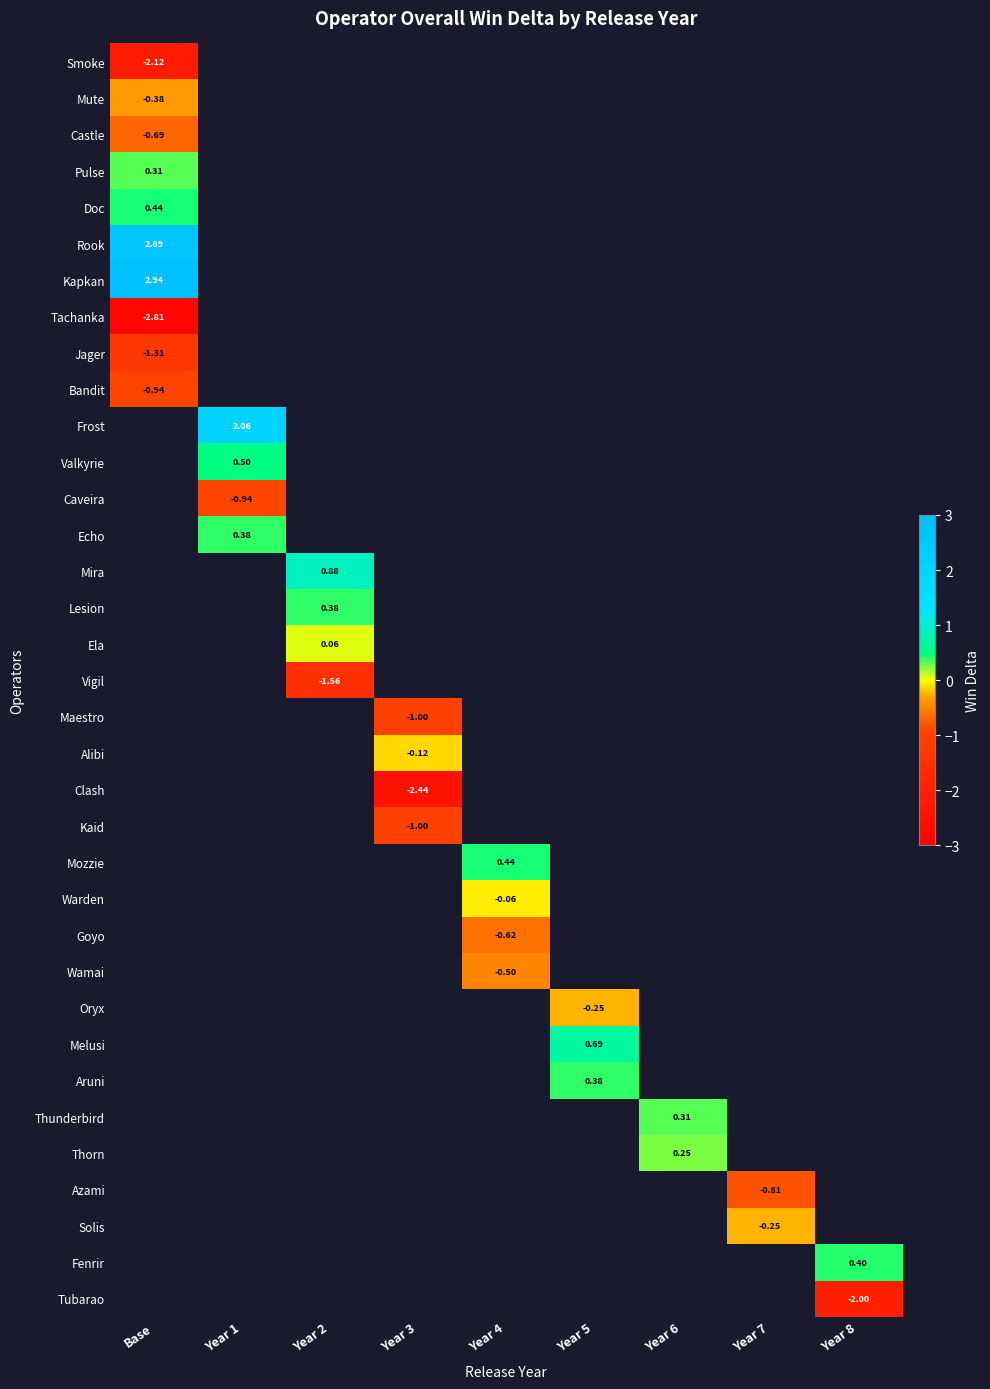

How many data points does each series have?

9